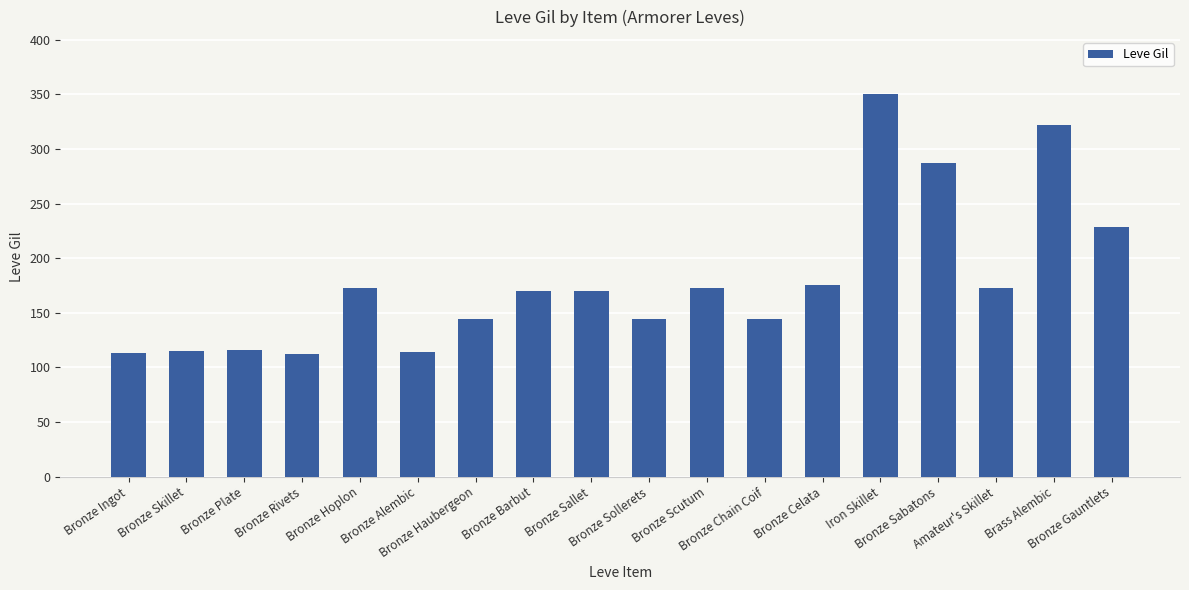

What is the approximate value at Brass Alembic?

322